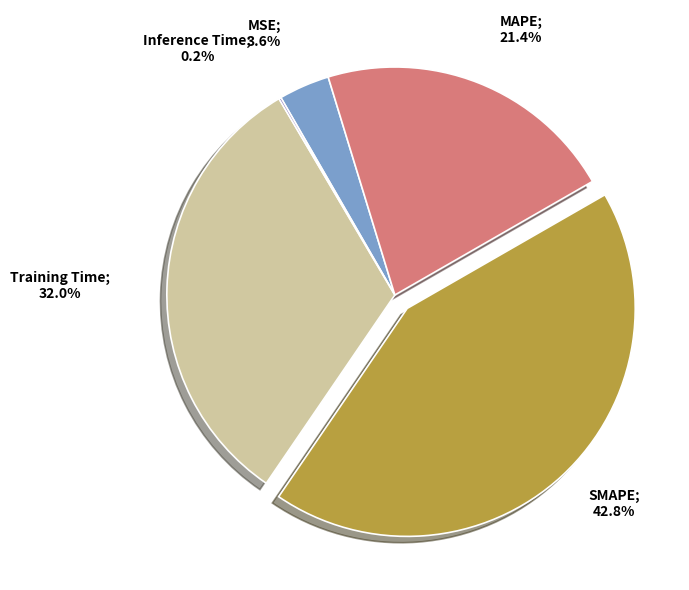

Does any single category account for the majority?

No